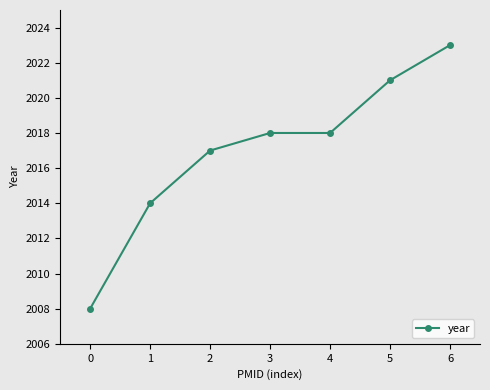

What is the approximate value at 0, to the nearest 10?

2010